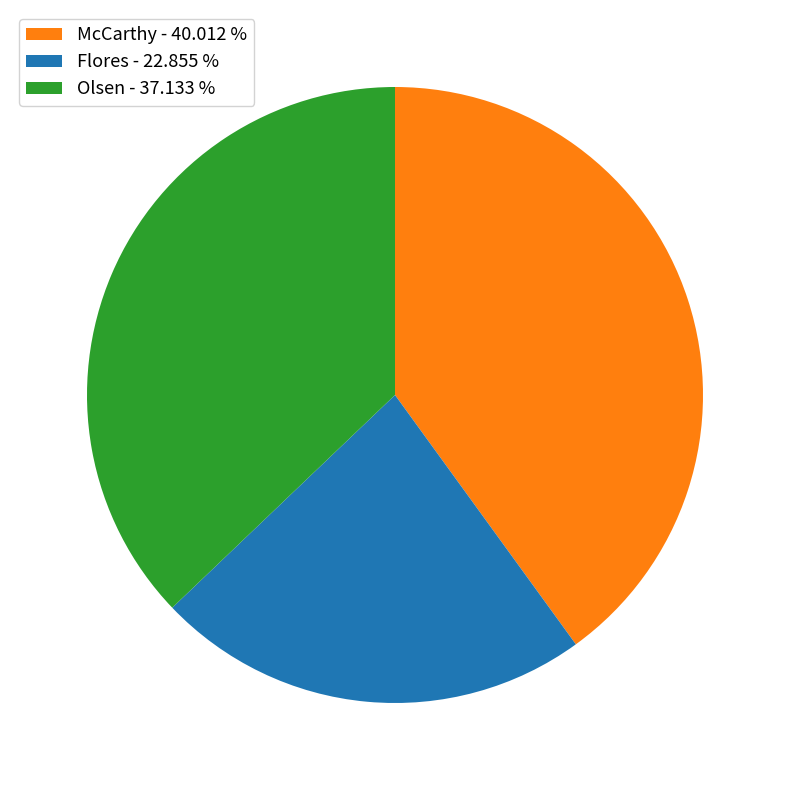

Is there any slice that represents more than half of the pie?

No